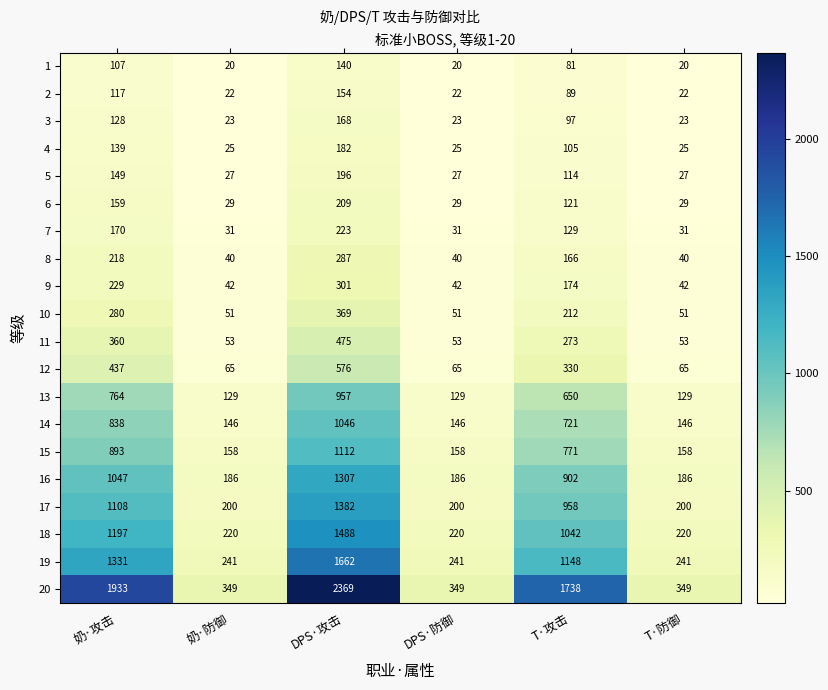

The 20 series shows 349 at DPS·防御. True or false?

True